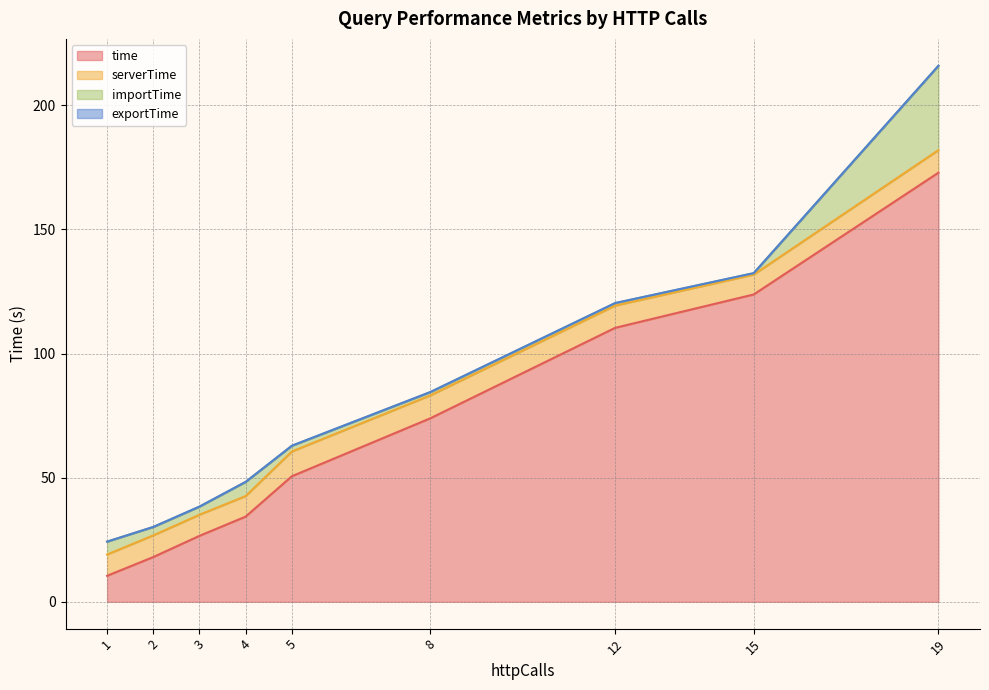

What is the difference between the second highest and second lowest values in the exportTime series?

0.1